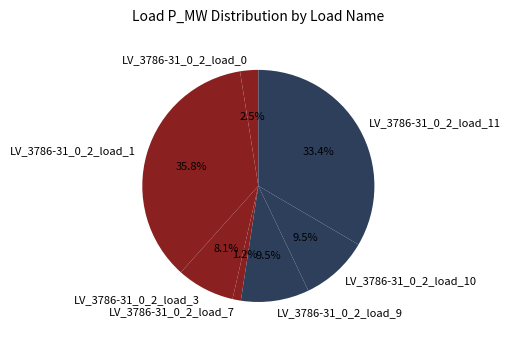

Is the sum of LV_3786-31_0_2_load_10 and LV_3786-31_0_2_load_11 greater than half?

No